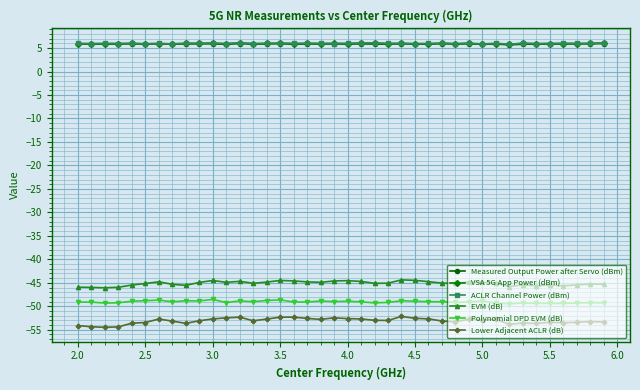

True or false: VSA 5G App Power (dBm) has more than 1 interior local peaks.

True